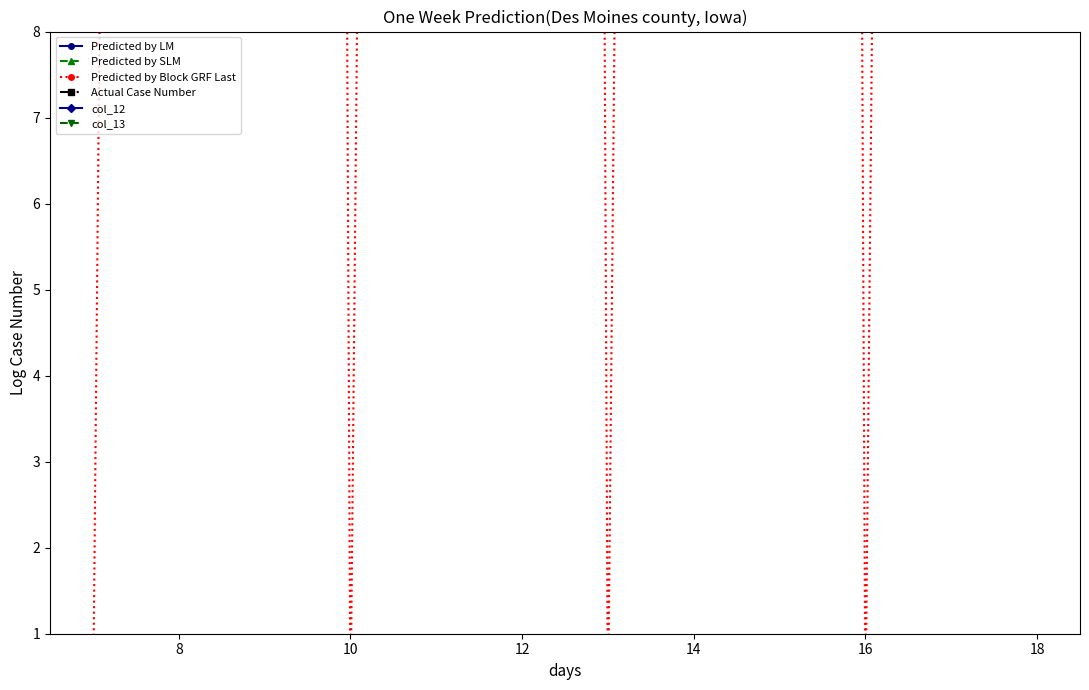

What is the label of the 7th point from the left?

18